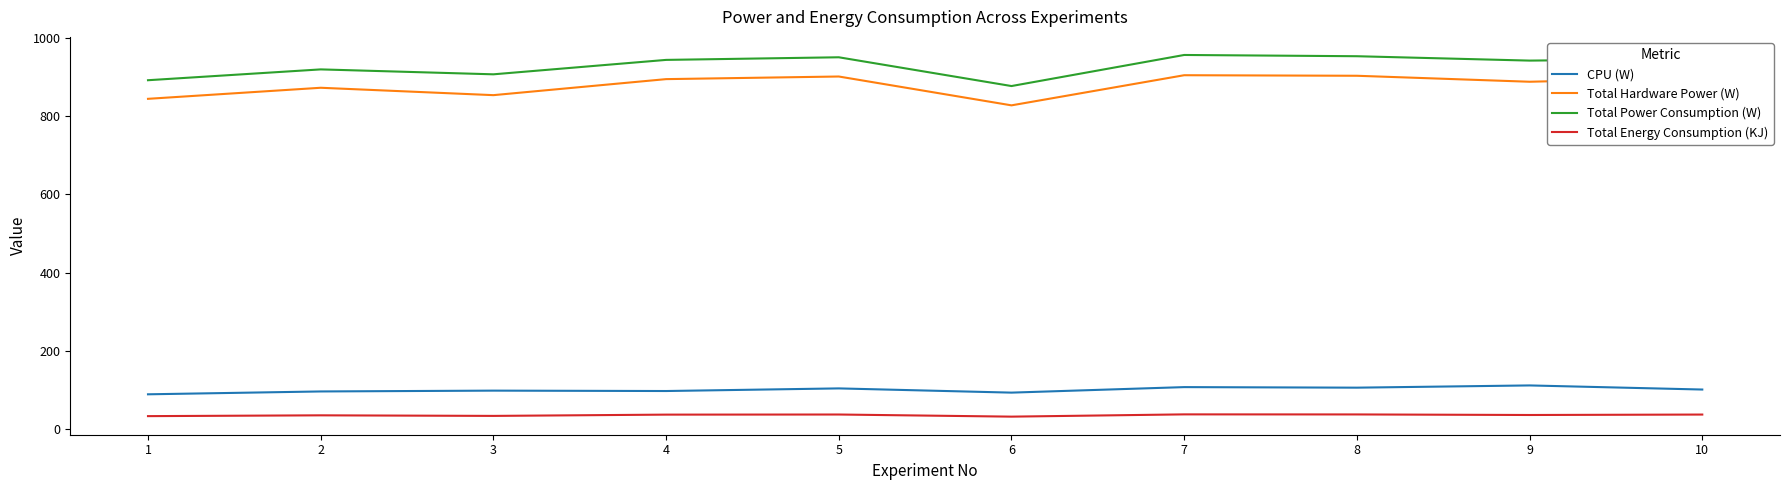

How many categories are shown in the chart?

10